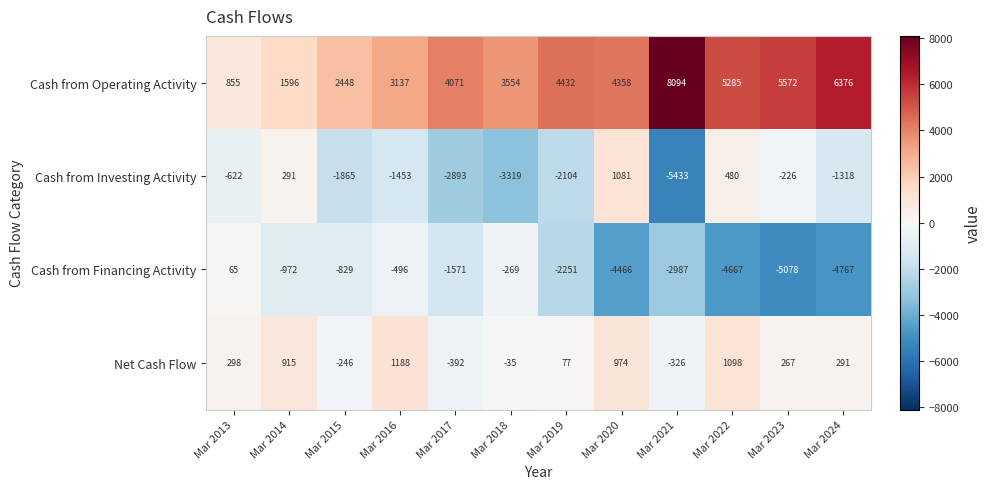

Is it true that Net Cash Flow equals -19 at Mar 2018?

False